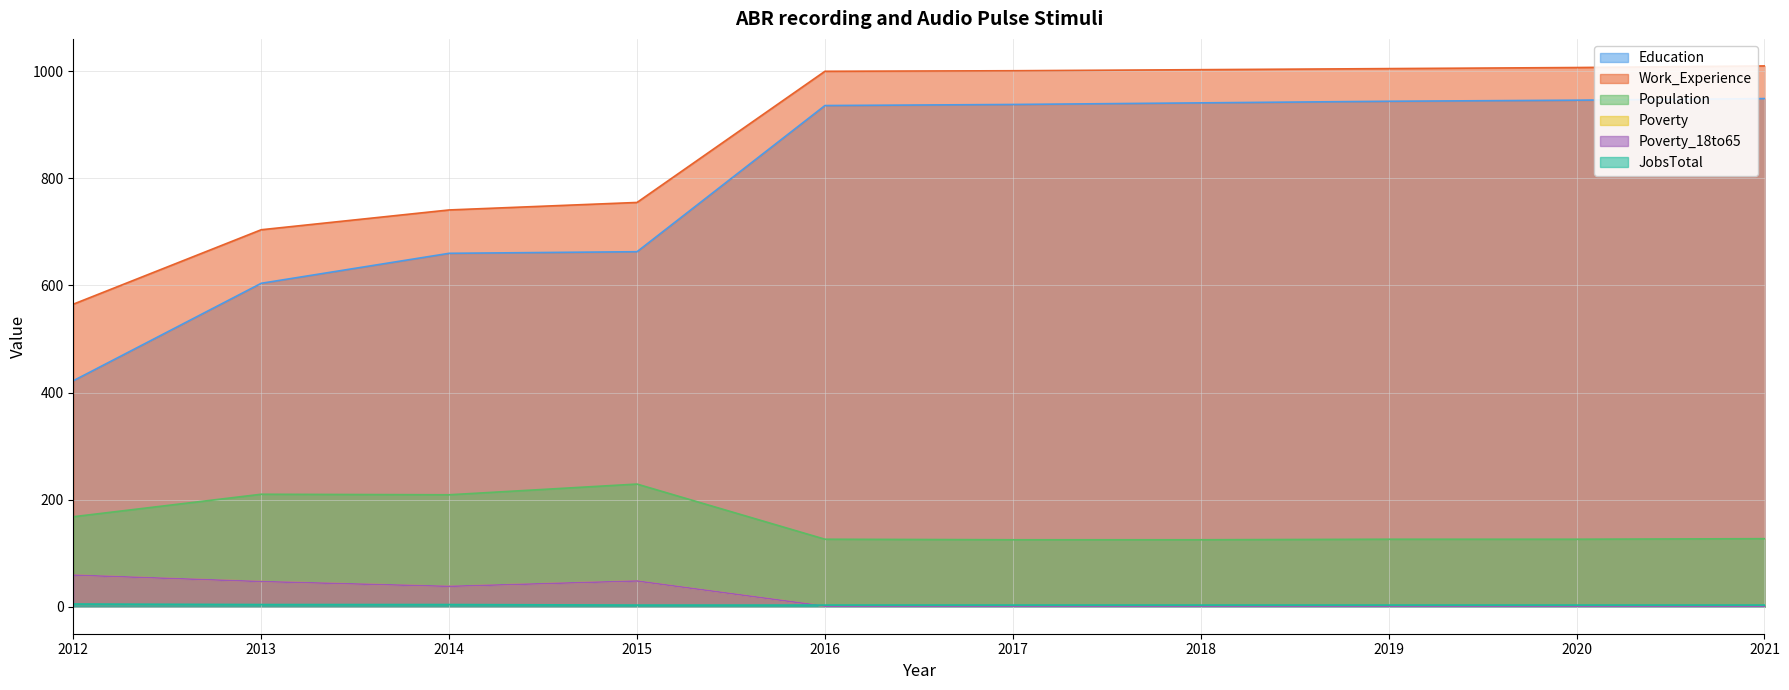

Reading left to right, list all the values displayed in this chart.

Education: 2012=422	2013=604	2014=660	2015=663	2016=936	2017=938	2018=941	2019=944	2020=946	2021=949
Work_Experience: 2012=565	2013=704	2014=741	2015=755	2016=1000	2017=1001	2018=1003	2019=1005	2020=1007	2021=1010
Population: 2012=168	2013=210	2014=209	2015=229	2016=126	2017=125	2018=125	2019=126	2020=126	2021=127
Poverty: 2012=59	2013=47	2014=38	2015=48	2016=1	2017=1	2018=1	2019=1	2020=1	2021=1
Poverty_18to65: 2012=59	2013=47	2014=38	2015=48	2016=1	2017=1	2018=1	2019=1	2020=1	2021=1
JobsTotal: 2012=5	2013=4	2014=4	2015=3	2016=3	2017=3	2018=3	2019=3	2020=3	2021=3